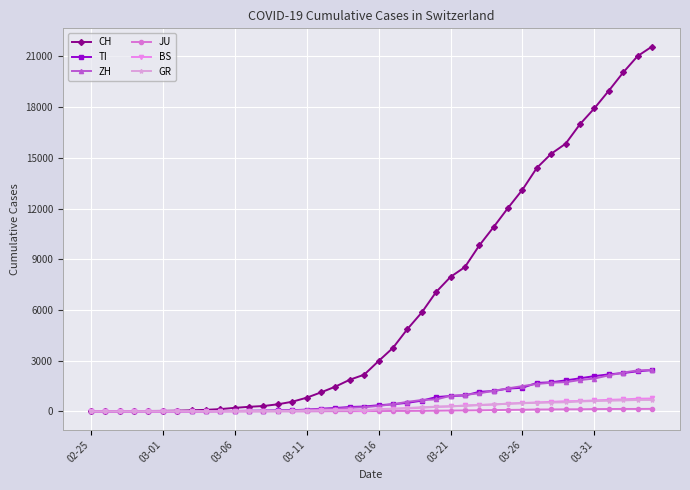

What is the value of the ZH point at the 8th from the left?

13